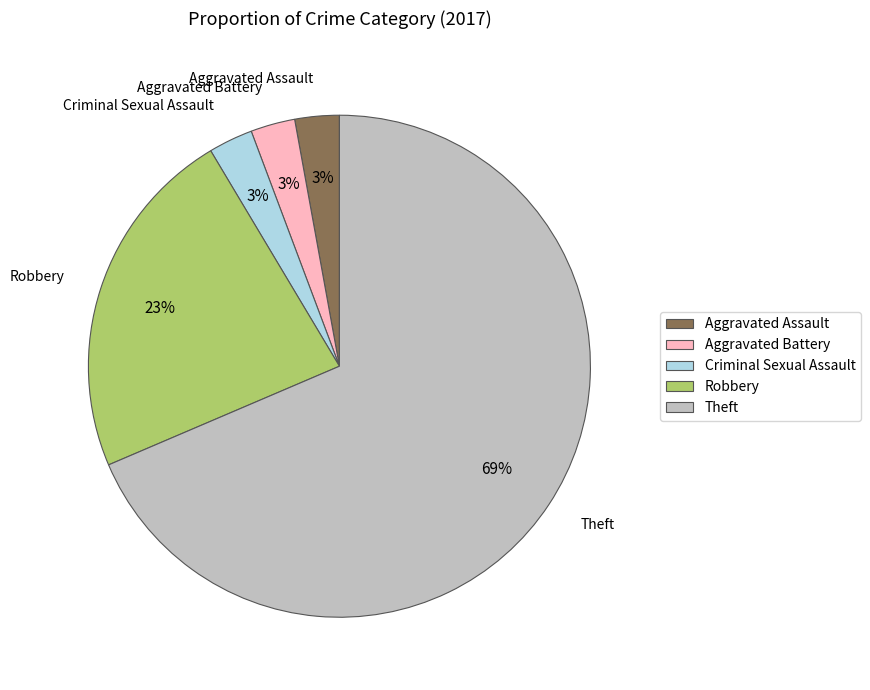

Approximately how many times larger is the value at Criminal Sexual Assault compared to Aggravated Battery?

1.0